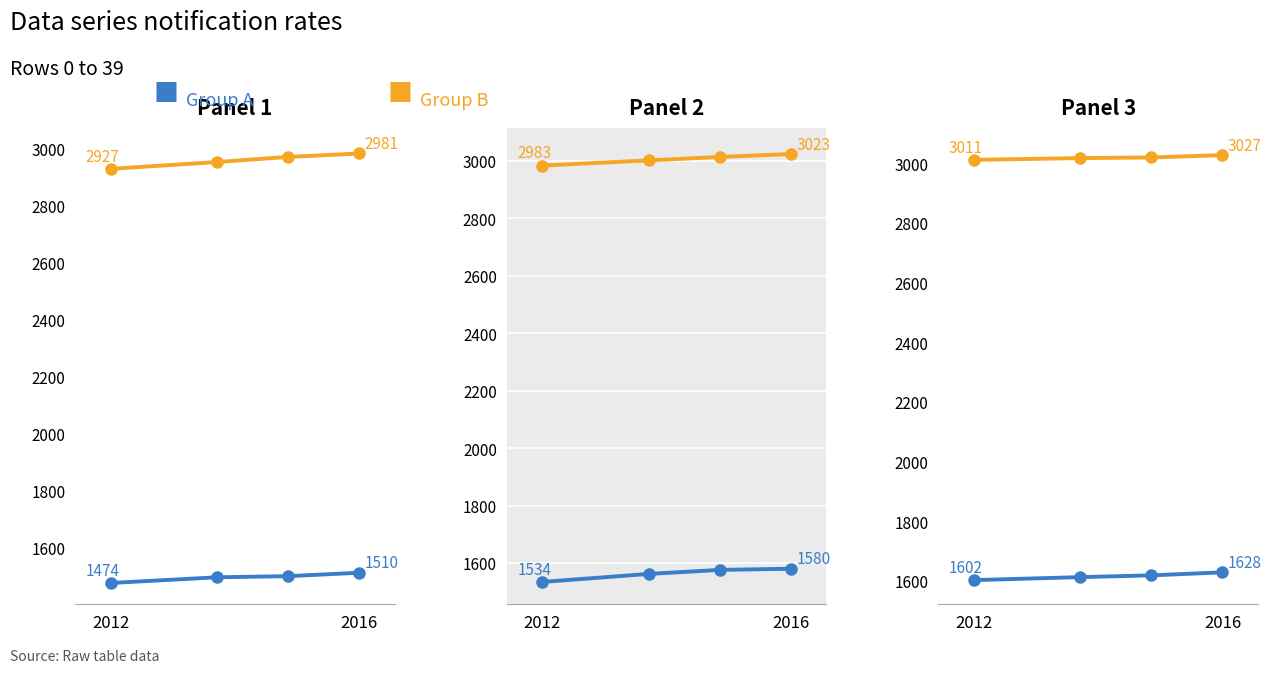

Is it true that Group B equals 3027 at 2016?

True